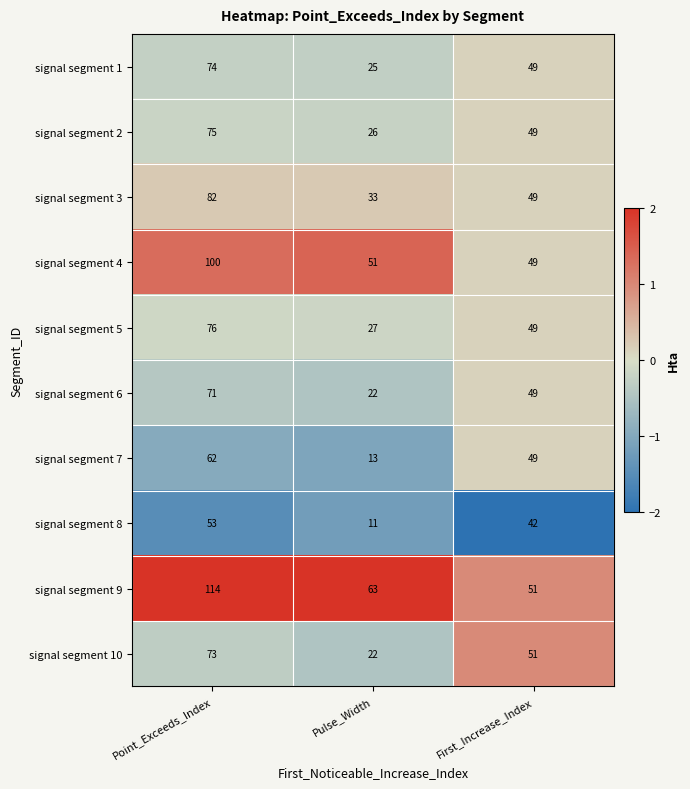

What is the greatest value displayed?

114